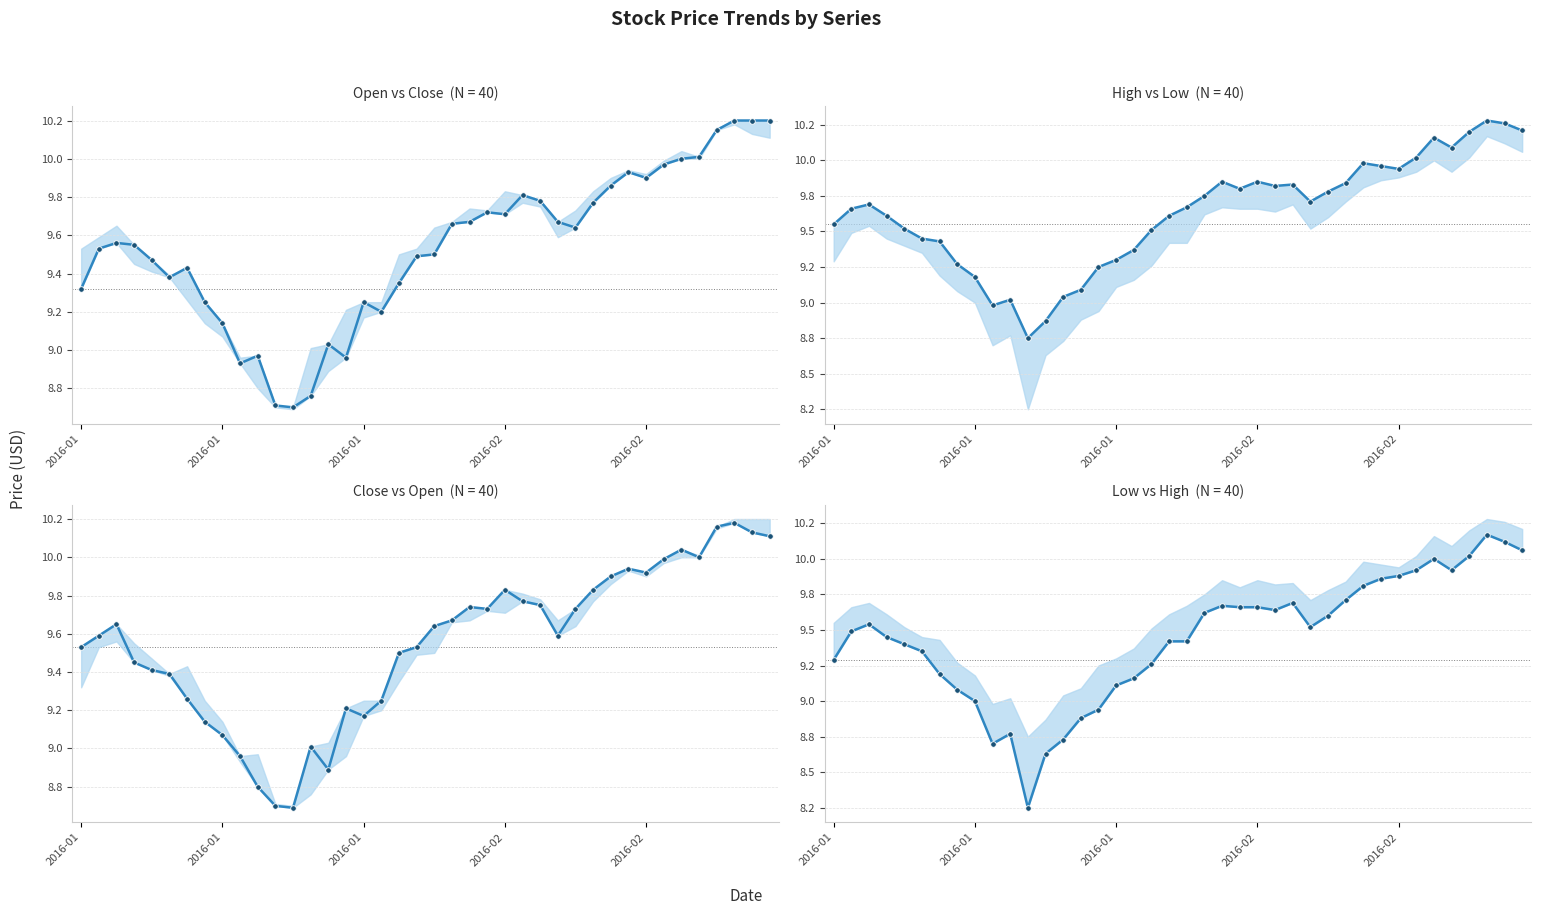

Rank the series by their maximum value, from lowest to highest.

Low, Close, Open, High